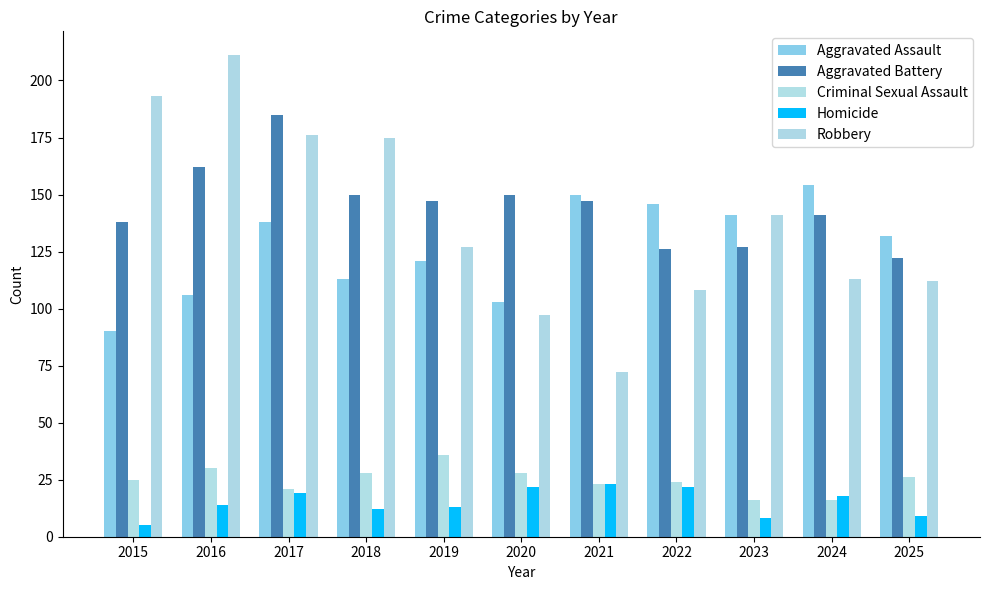

At which category is the sum across all series the highest?

2017